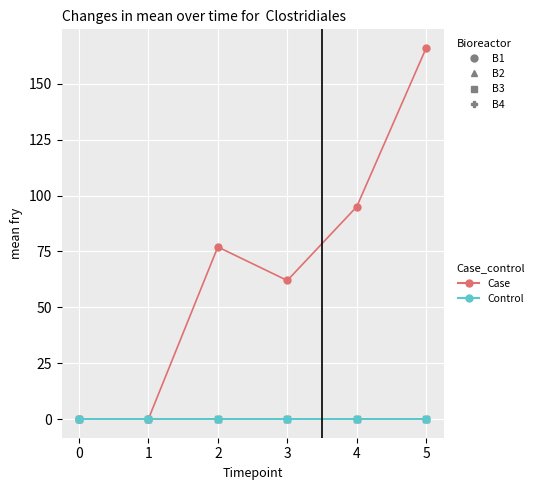

Is this an area chart (filled region under the line)?

No